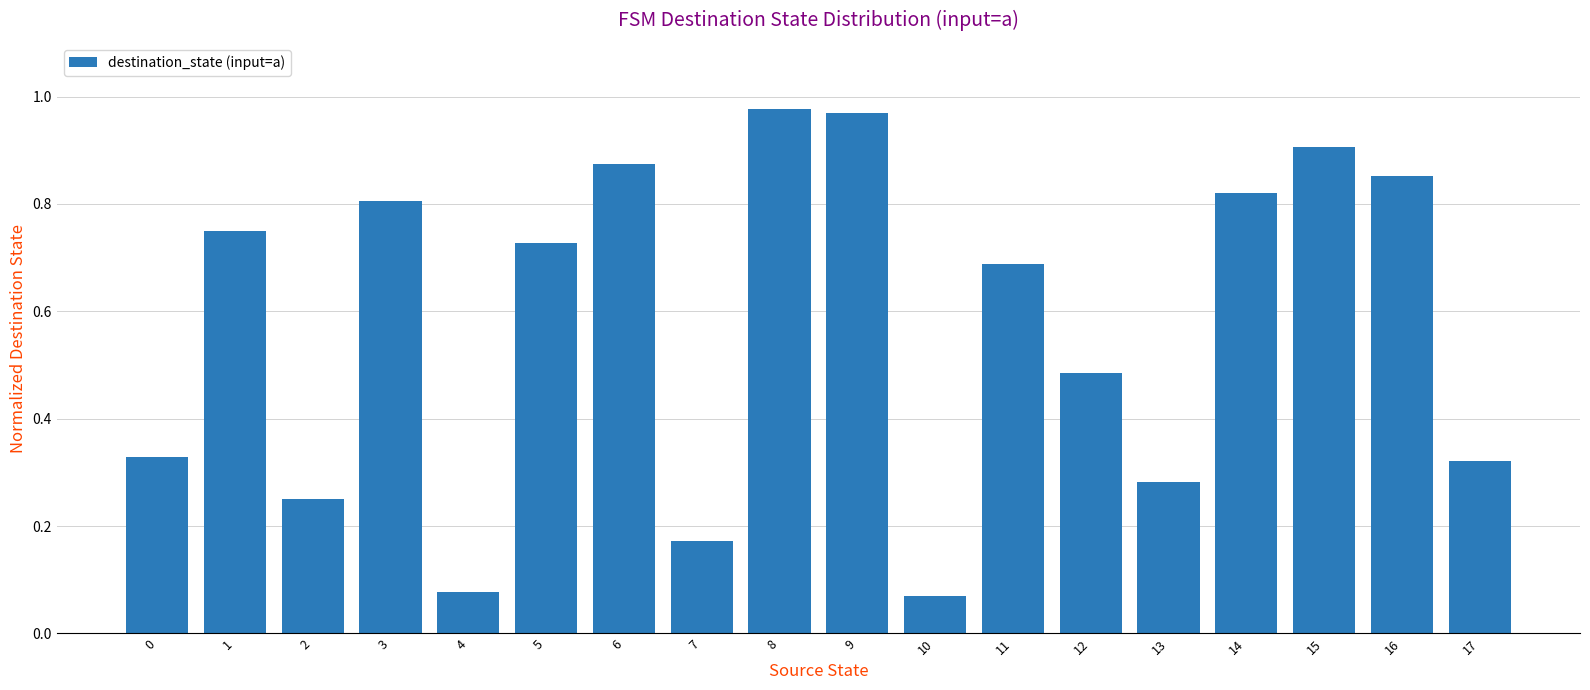

Between 5 and 2, which is larger?

5